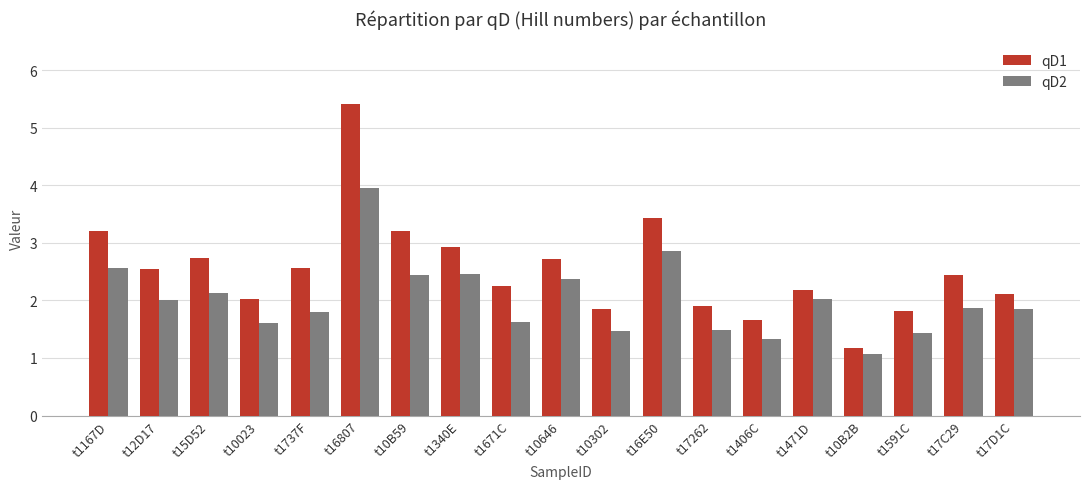

At how many categories does at least one series exceed 4?

1